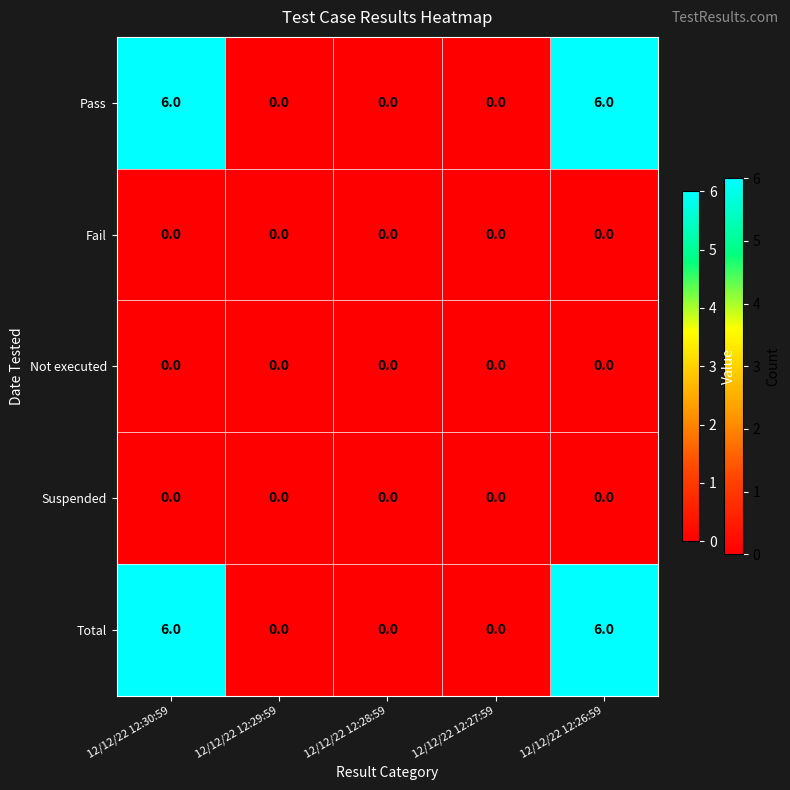

Reading left to right, list all the values displayed in this chart.

Pass: 6	0	0	0	6
Fail: 0	0	0	0	0
Not executed: 0	0	0	0	0
Suspended: 0	0	0	0	0
Total: 6	0	0	0	6